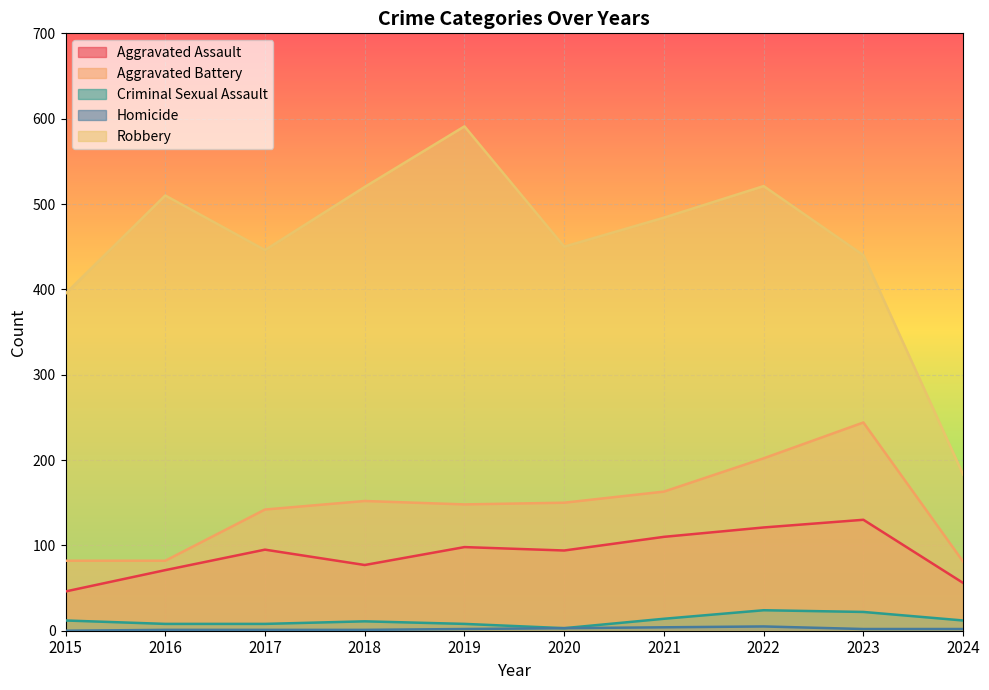

What is the greatest value displayed?

591